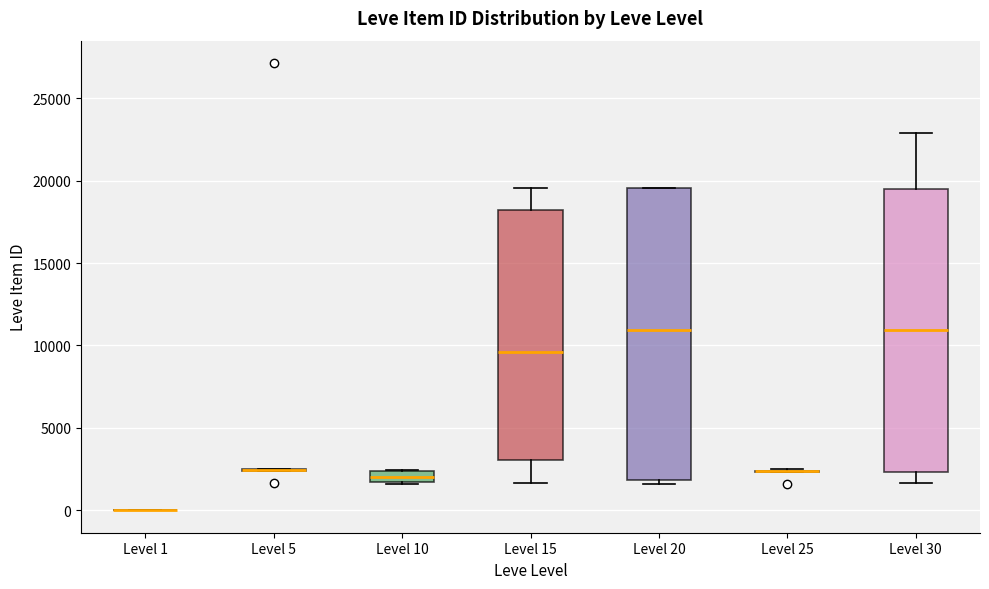

Where is the lower edge of the box for Level 10 on the y-axis? The values are not printed on the chart, so give them approximately, as read against the axis.

1500